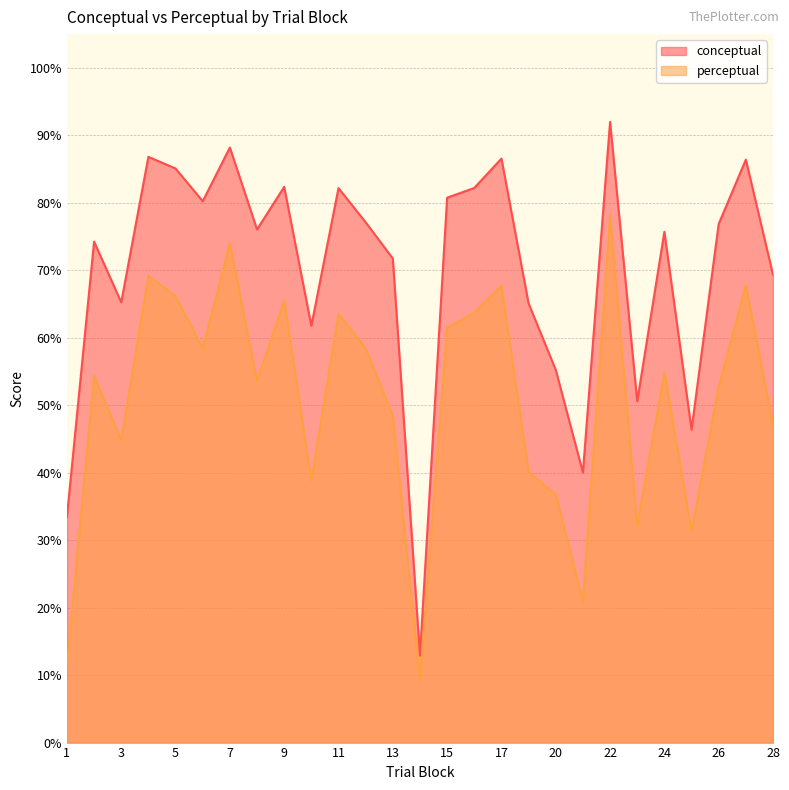

What is the greatest value displayed?

92.0